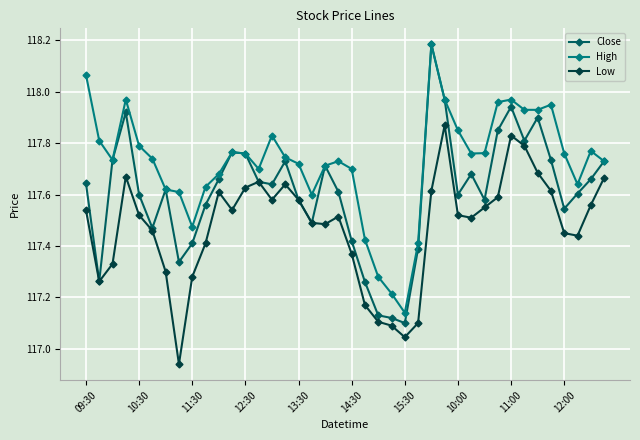

Count the number of data series in this chart.

3